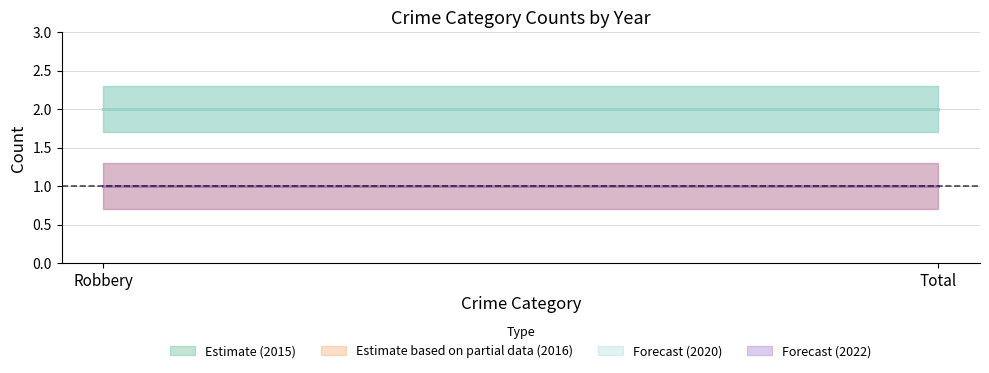

Reading right to left, transcribe all the data shown in this chart.

2015: 2	2
2016: 1	1
2020: 2	2
2022: 1	1